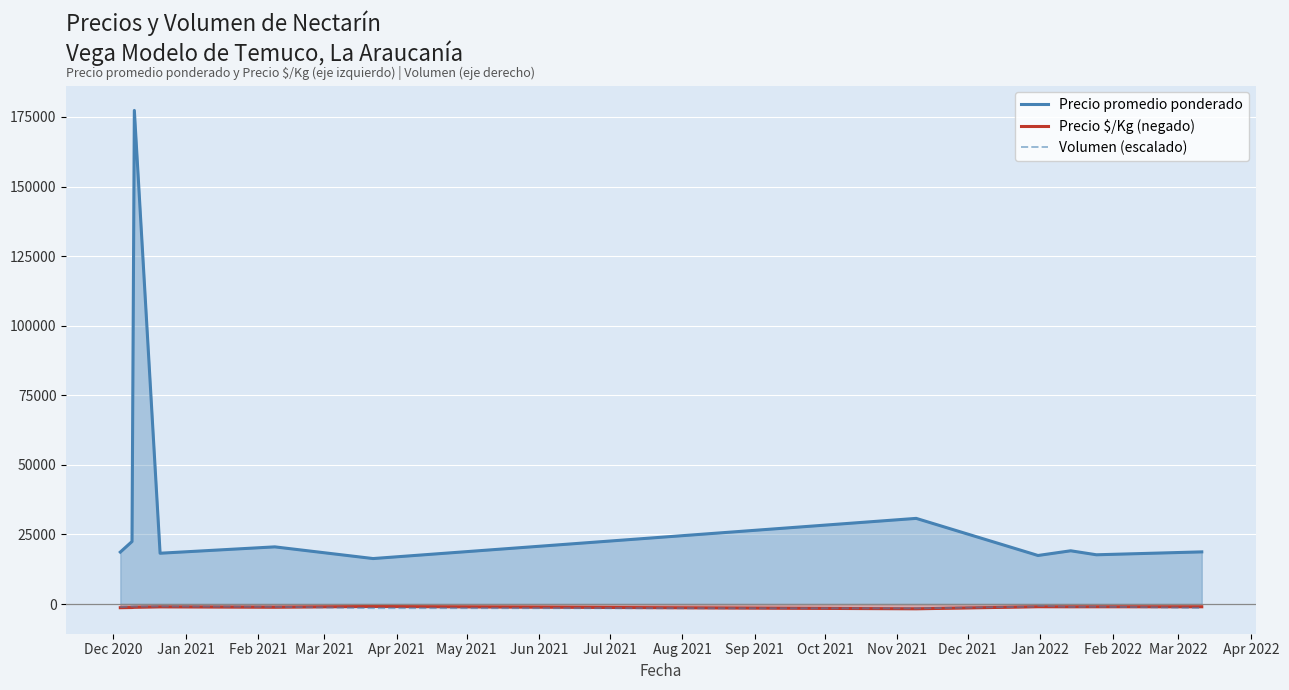

What is the greatest value displayed?

177345.0